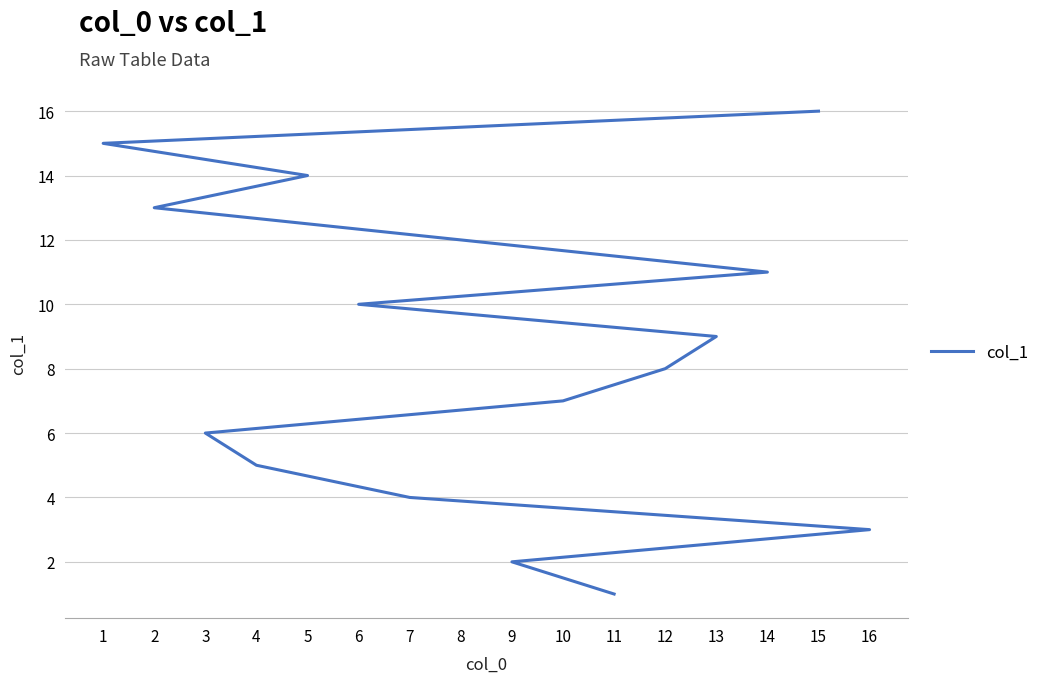

What is the value of the 8th point from the left?

8